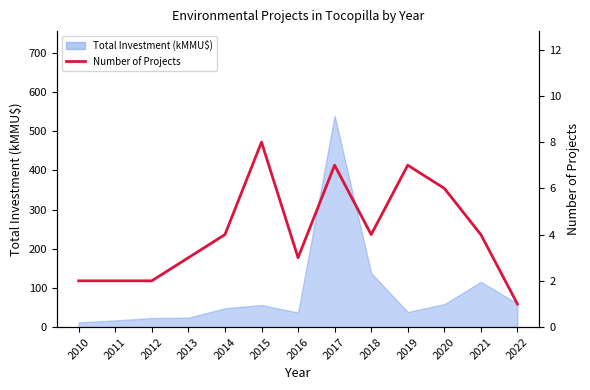

List the labels in order of value, largest first.

2015, 2017, 2019, 2020, 2014, 2018, 2021, 2013, 2016, 2010, 2011, 2012, 2022